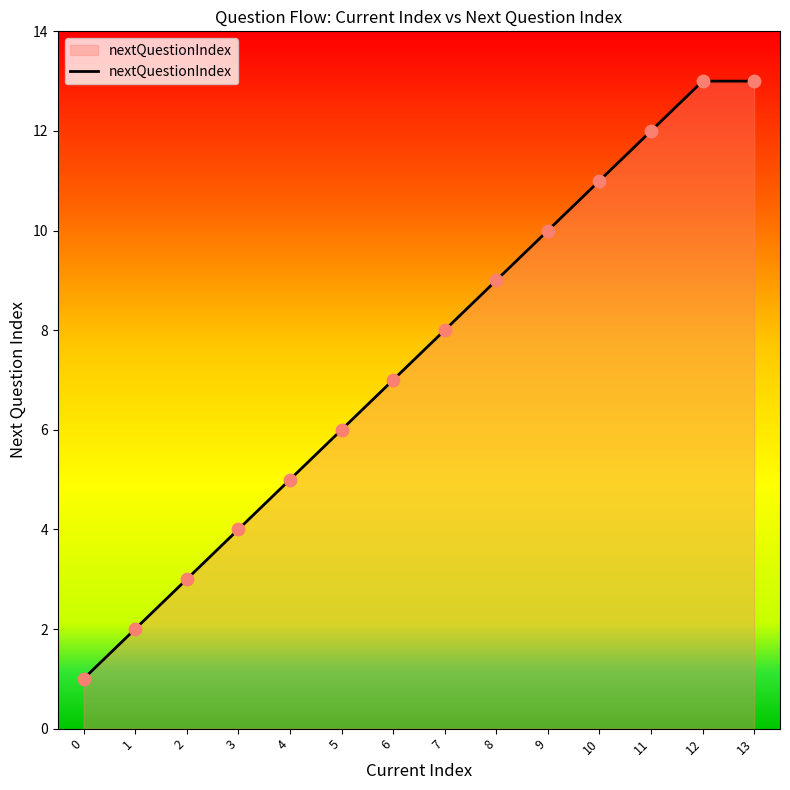

True or false: the data shows 3 at 6.

False